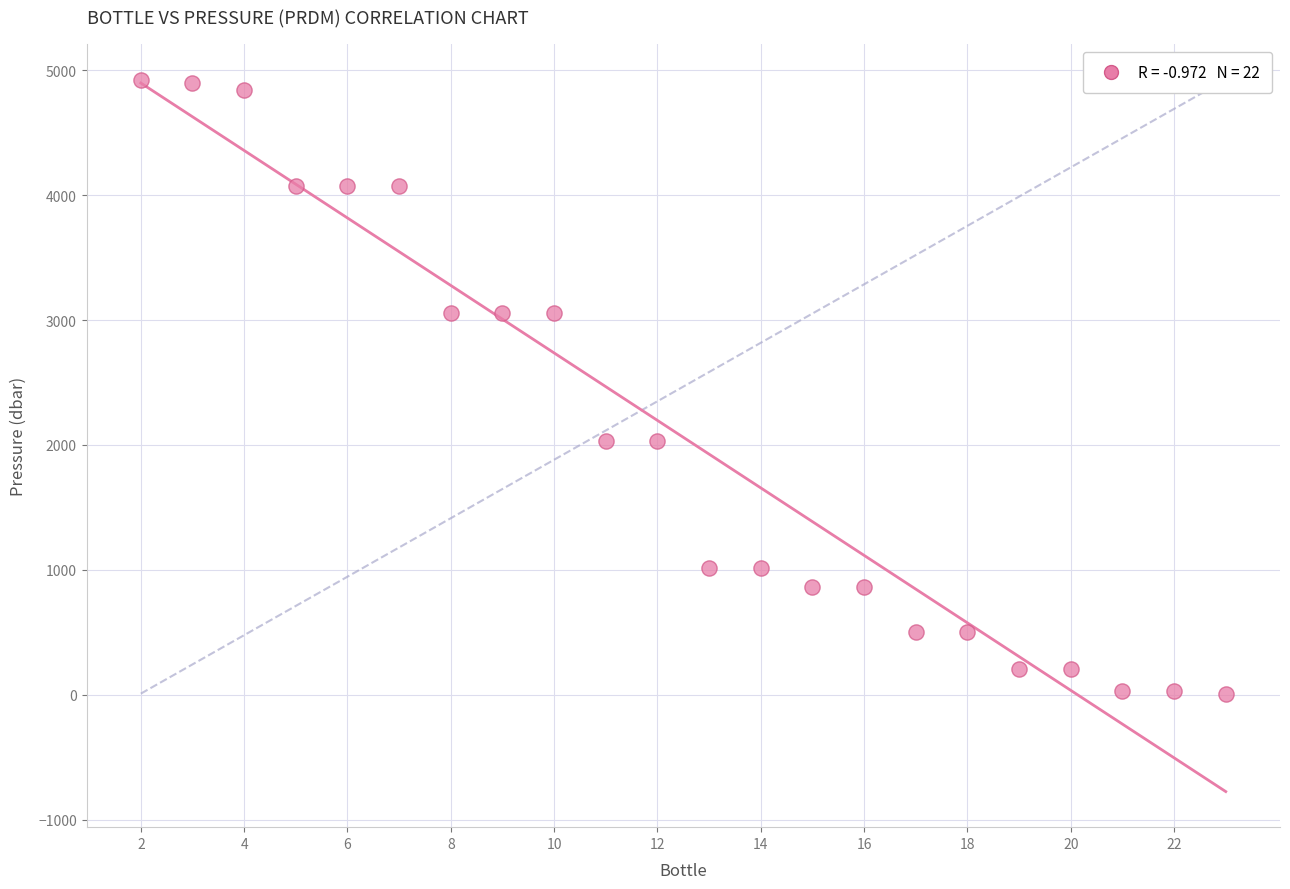

What is the range of Y values (max minus min)?

4918.2